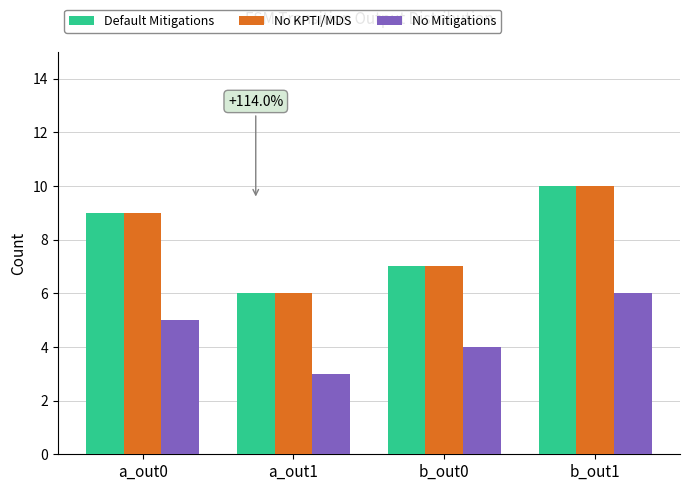

How many groups of bars are there?

4